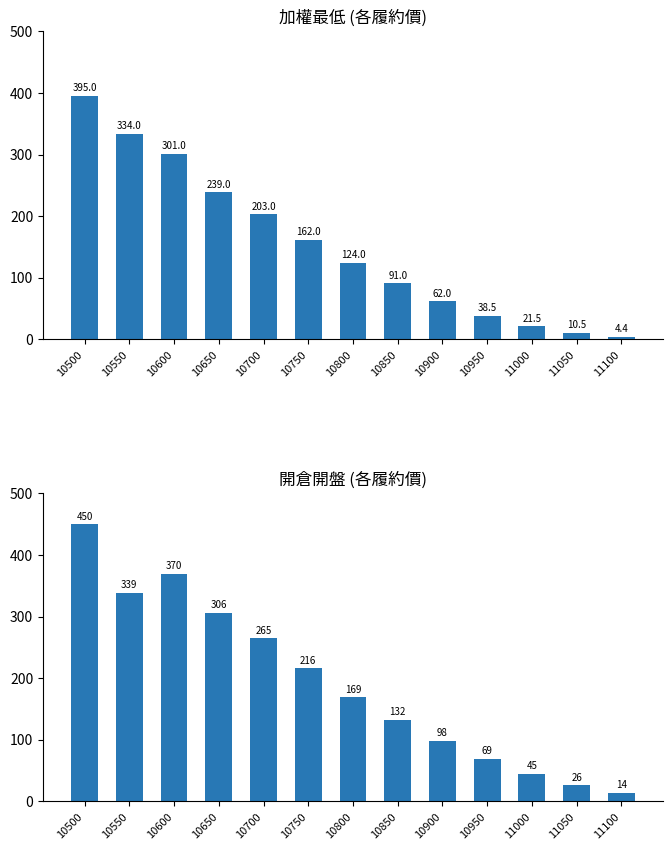

Reading left to right, extract all data points from this chart.

加權最低: 395.0	334.0	301.0	239.0	203.0	162.0	124.0	91.0	62.0	38.5	21.5	10.5	4.4
開倉開盤: 450.0	339.0	370.0	306.0	265.0	216.0	169.0	132.0	98.0	69.0	45.0	26.0	14.0